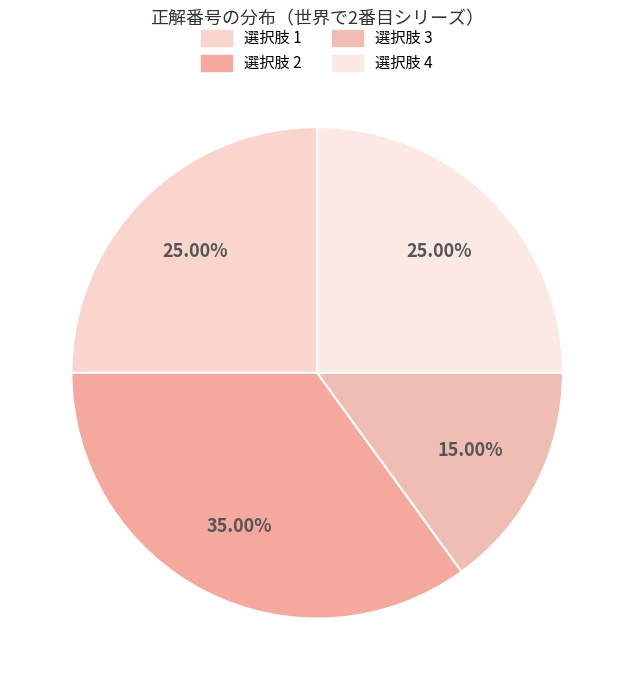

How many segments does this pie chart have?

4